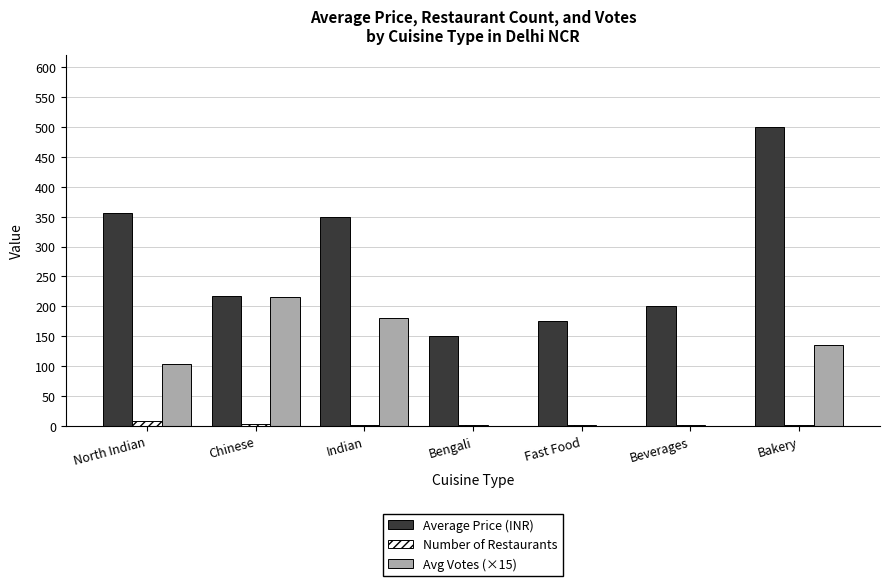

What is the sum of all Avg Votes (×15) values?

633.1